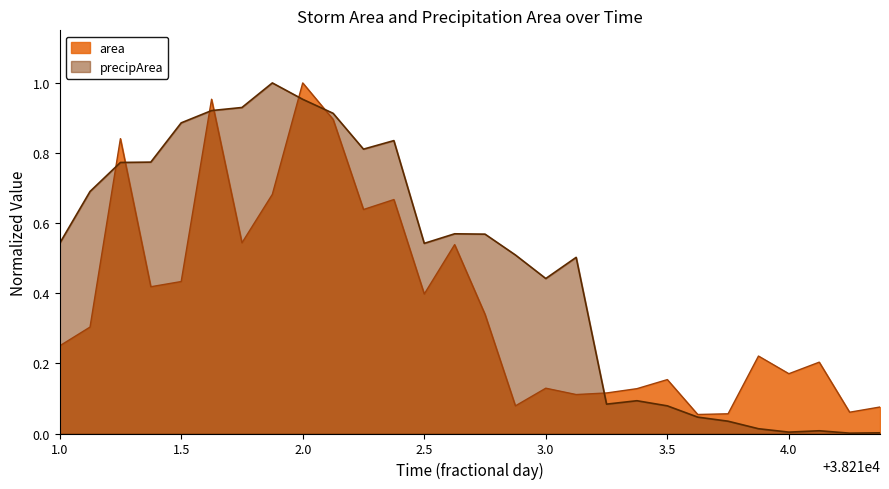

Where do area and precipArea first cross each other?

38211.125 and 38211.25